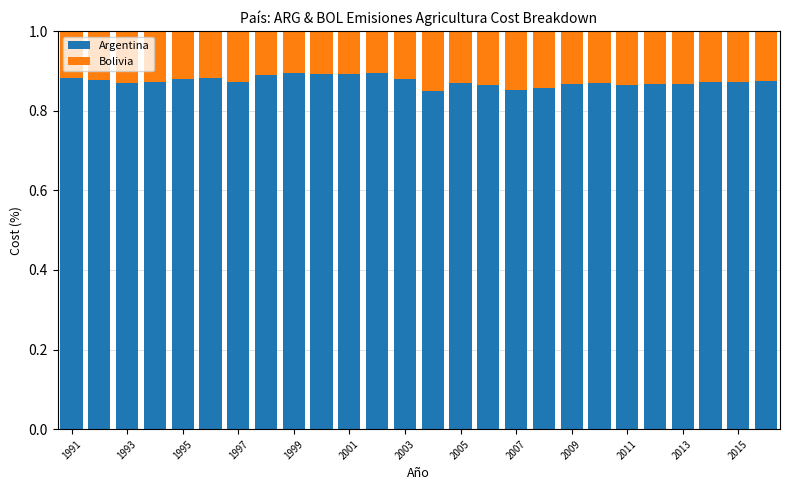

How many Argentina values are between 0 and 1?

26